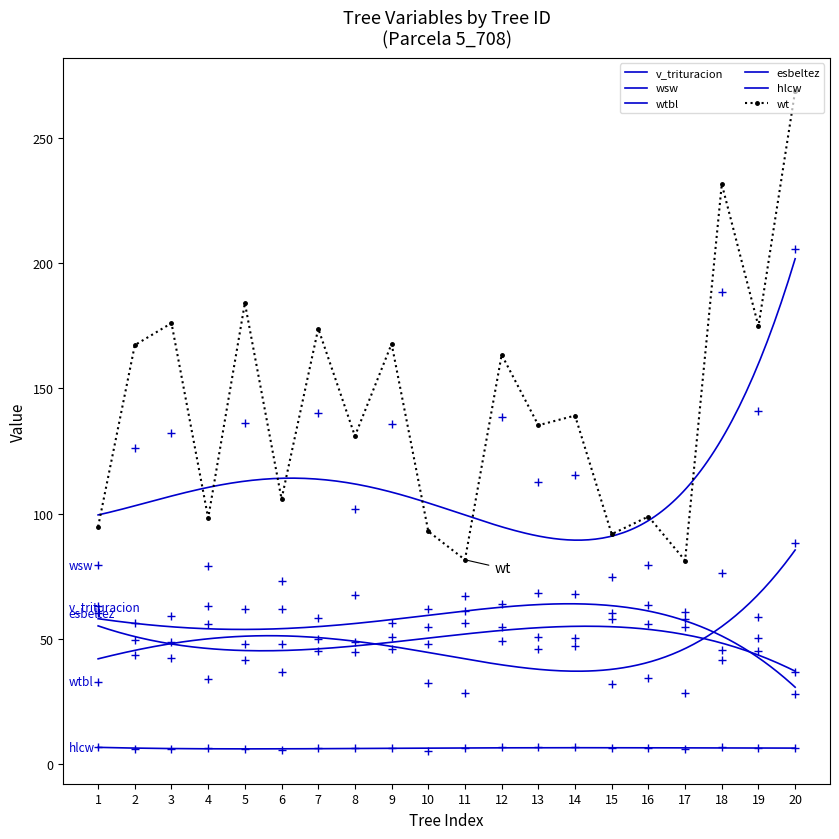

What is the value of the wsw point at the 4th from the left?

79.1